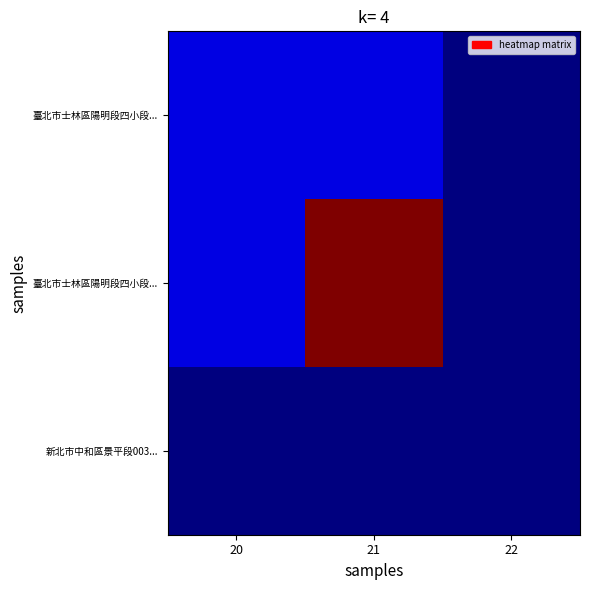

Which has a higher value, 20 or 21?

20